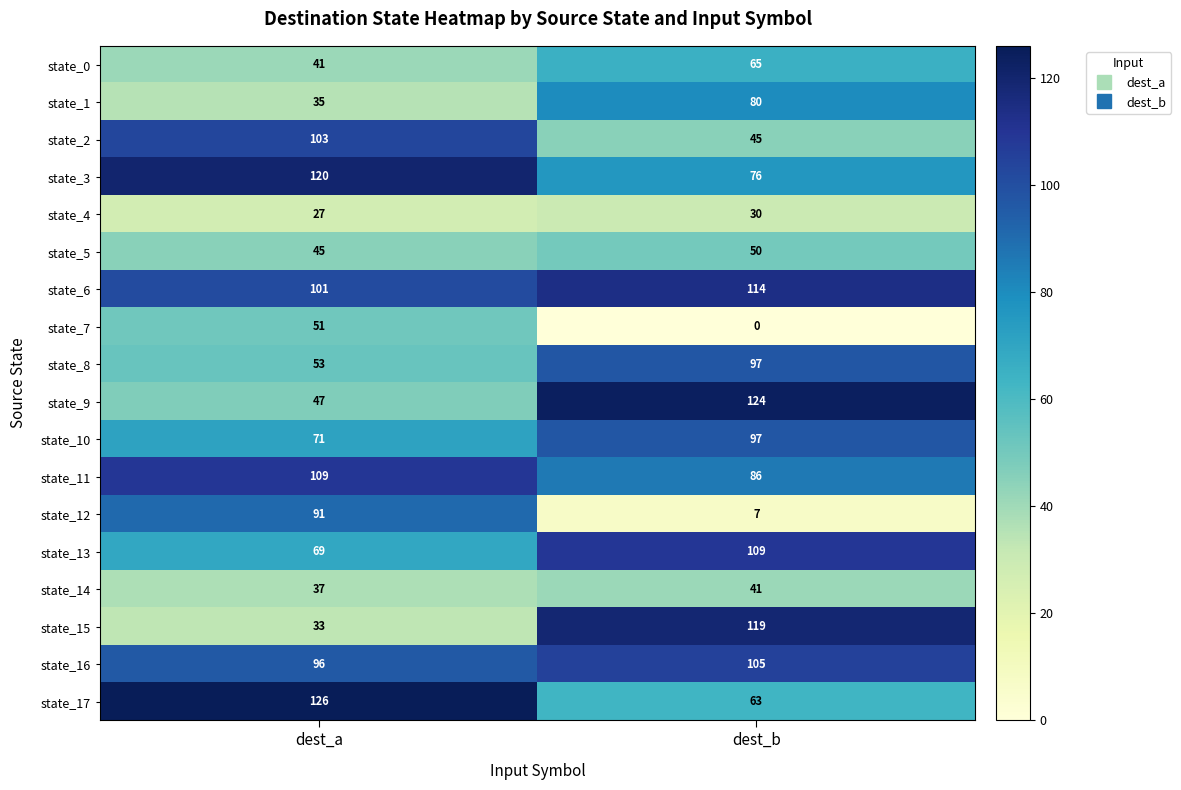

What is the difference between the state_12 values at dest_b and dest_a?

84